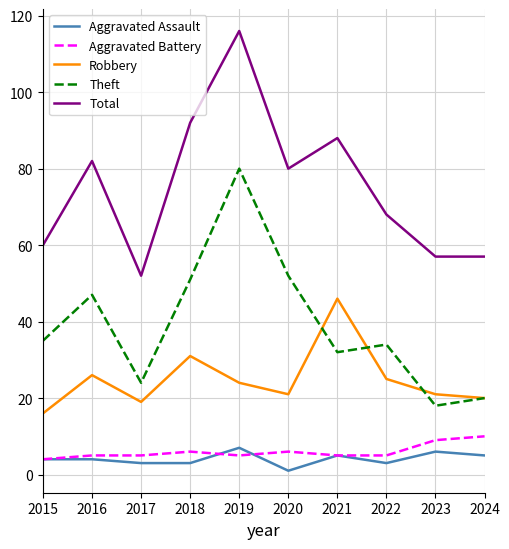

At how many categories does at least one series exceed 104?

1